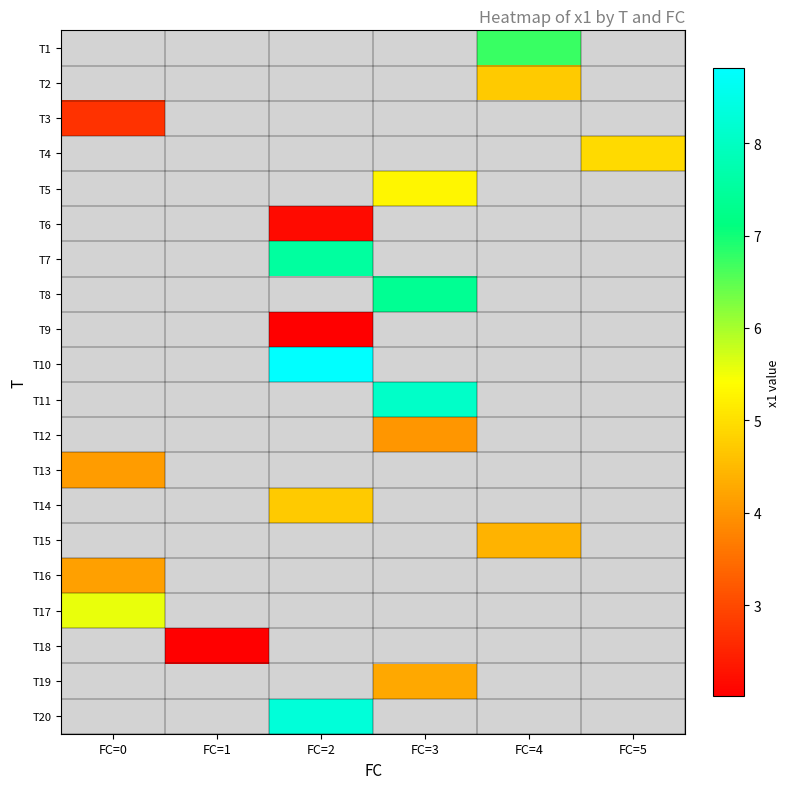

Which has a higher value, FC=5 or FC=4?

FC=4